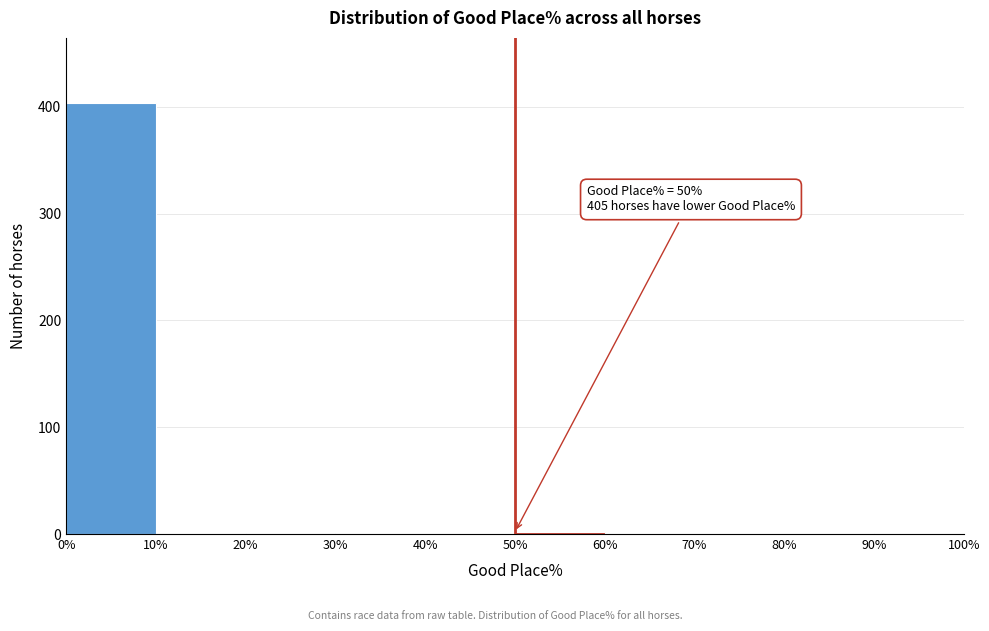

Which range on the x-axis has the tallest bar?

0% to 10%